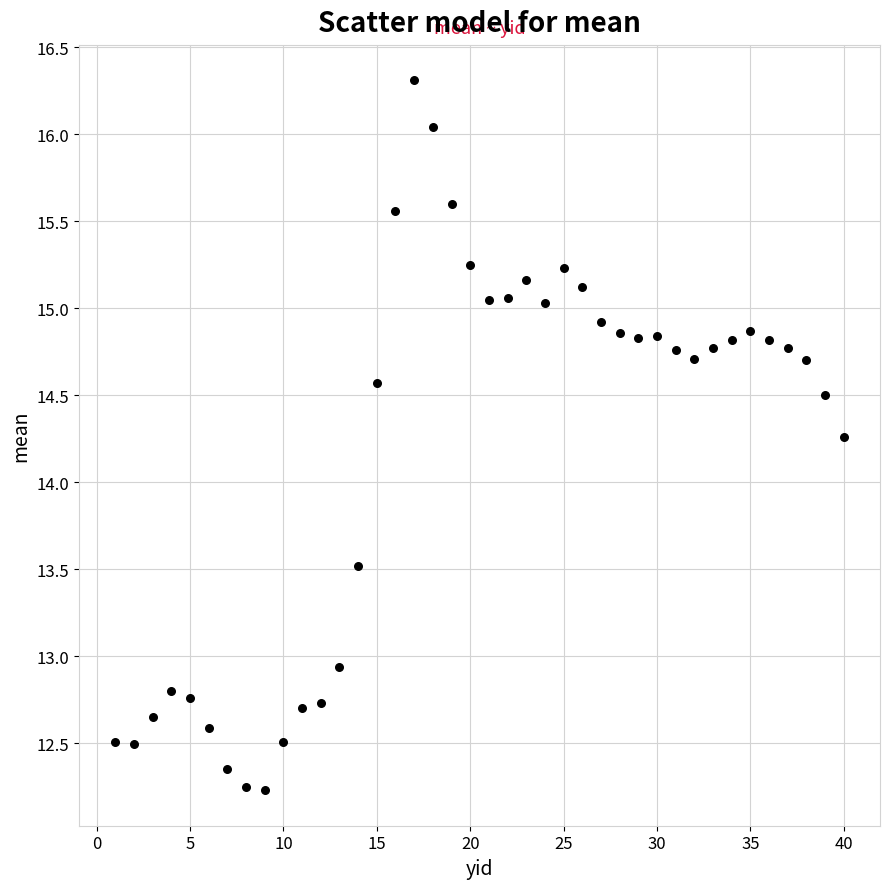

What Y value in the scatter plot is closest to 14?

14.3